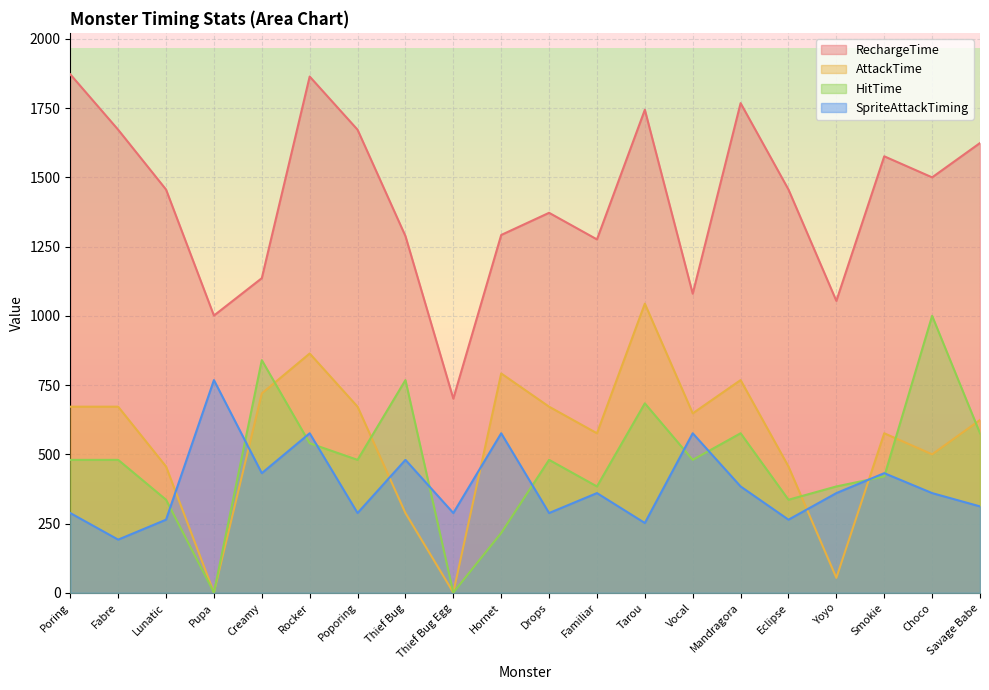

How many lines are shown in the chart?

4